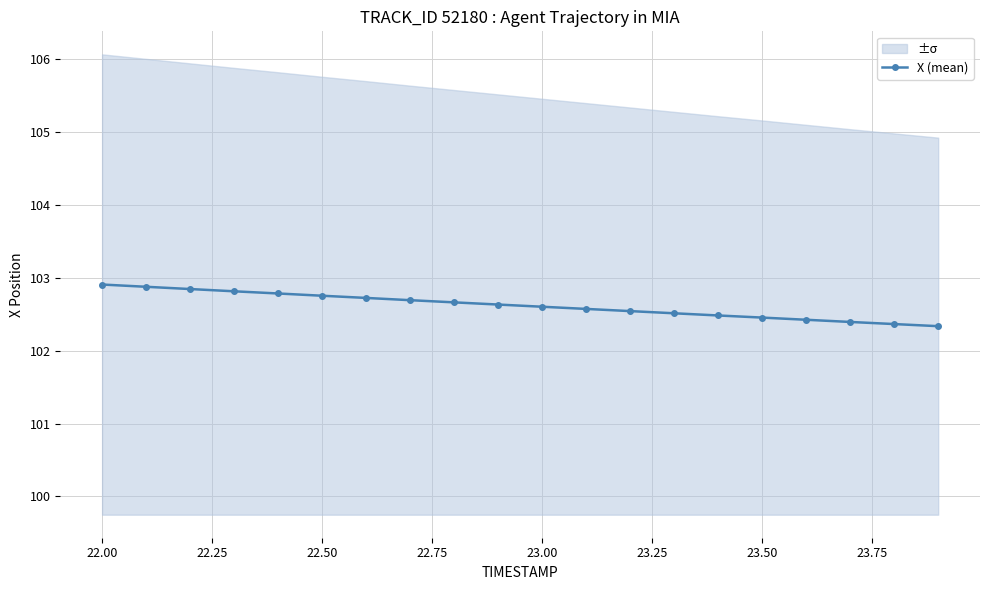

True or false: X (mean) has a value of 102.8 at 22.50.

True